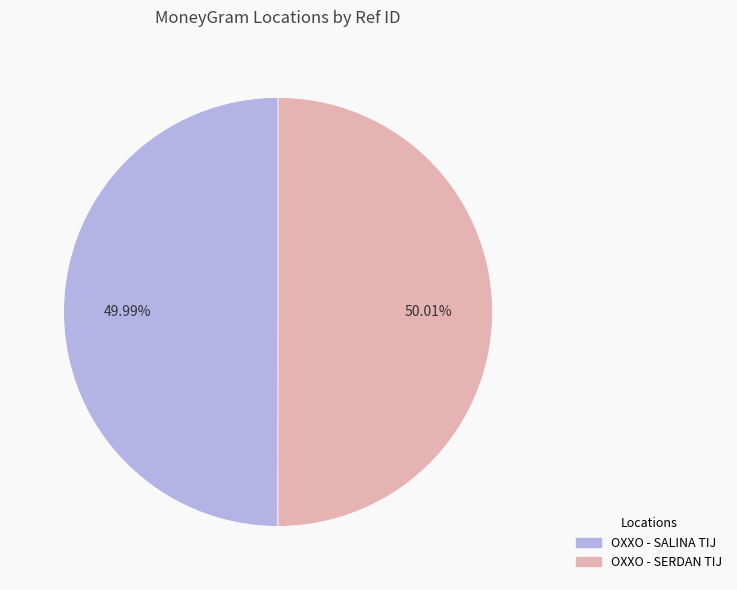

What portion of the pie excludes OXXO - SALINA TIJ?

50.0%